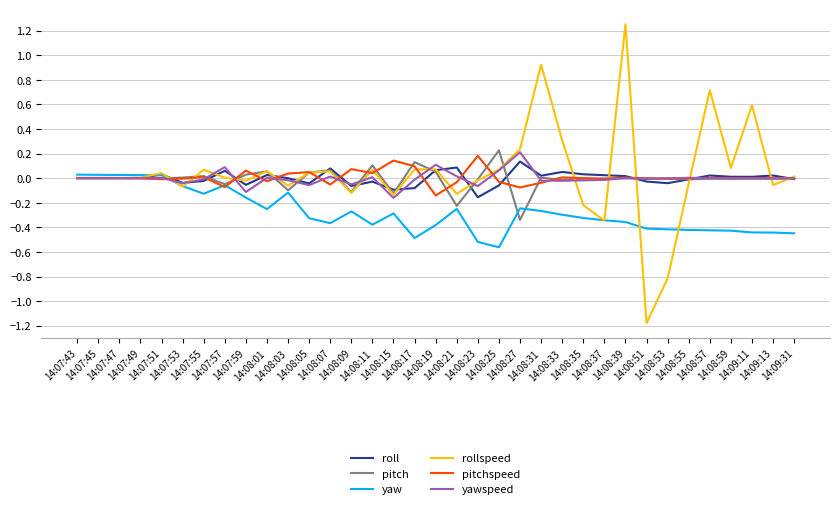

Is it true that rollspeed equals -0.1 at 14:09:13?

False